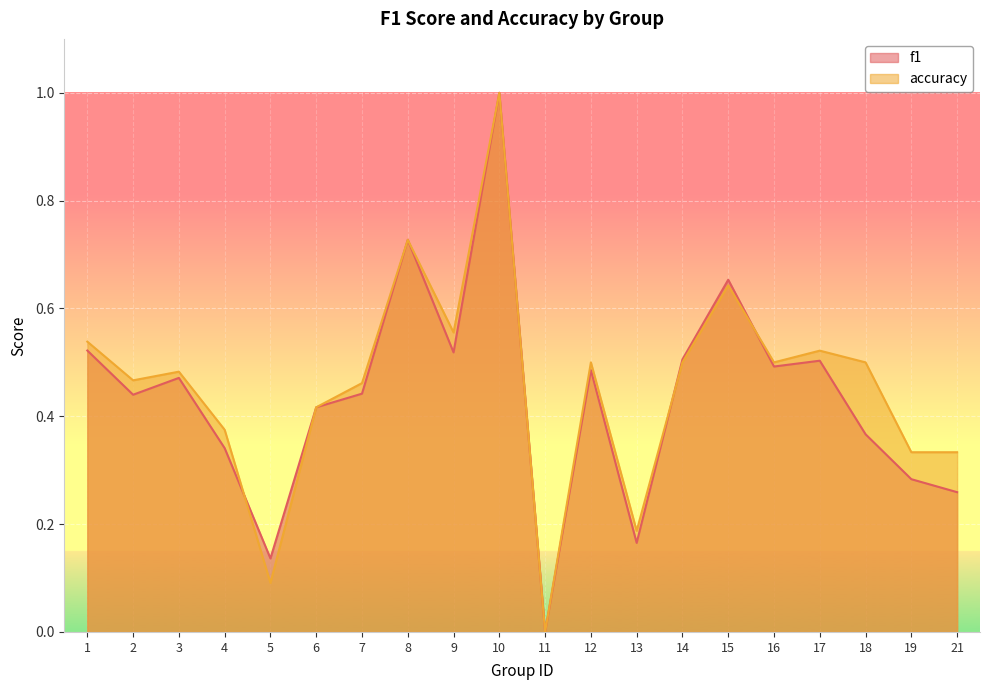

Which series has the largest range (max minus min)?

f1